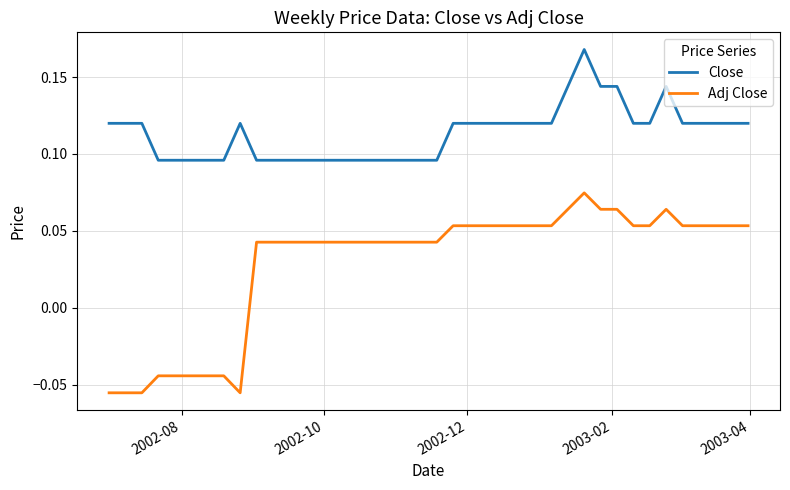

Which series has the widest spread of values?

Adj Close